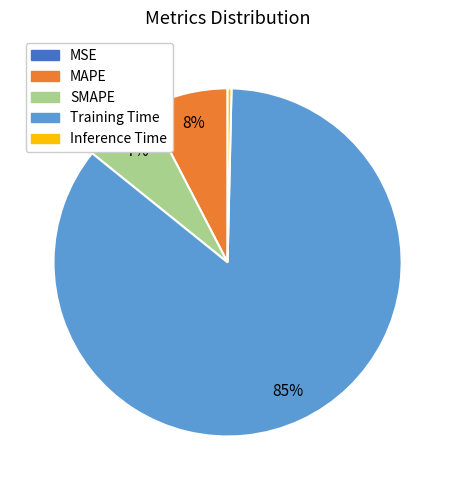

Is there a majority slice in this chart?

Yes